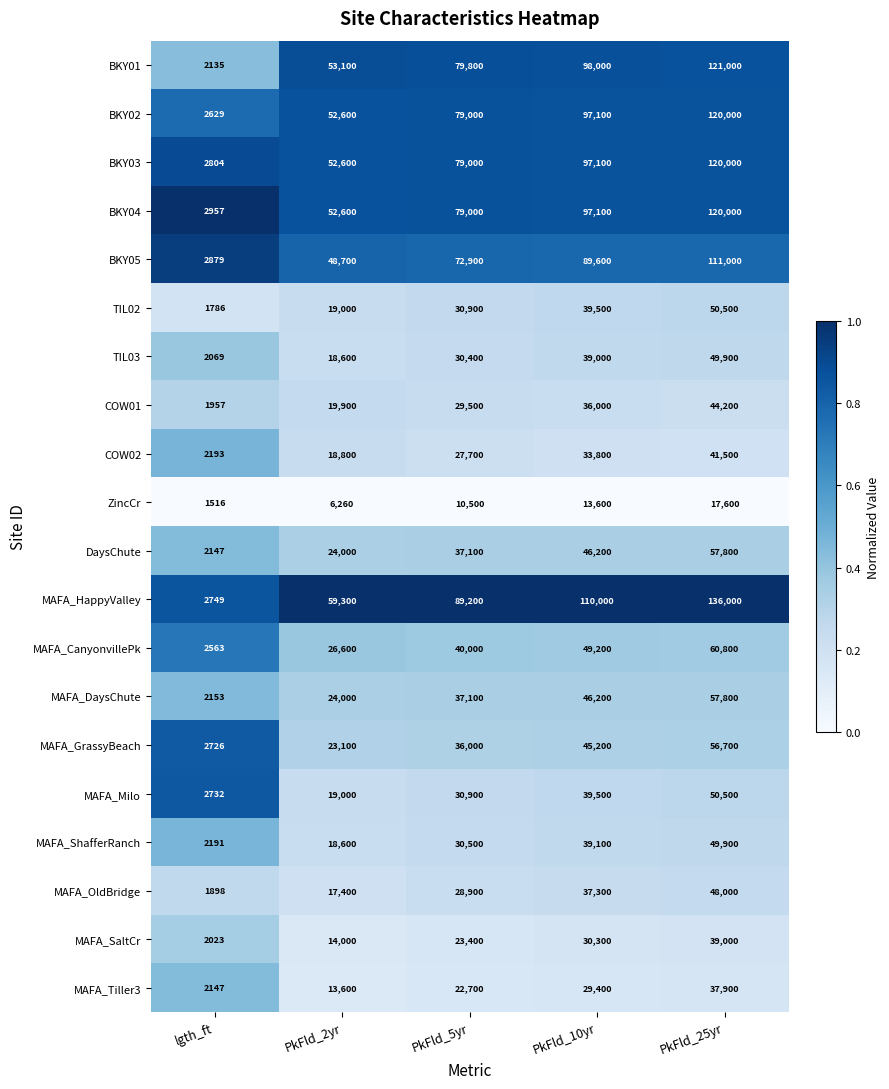

What is the difference between the maximum and minimum values in the MAFA_SaltCr series?

36977